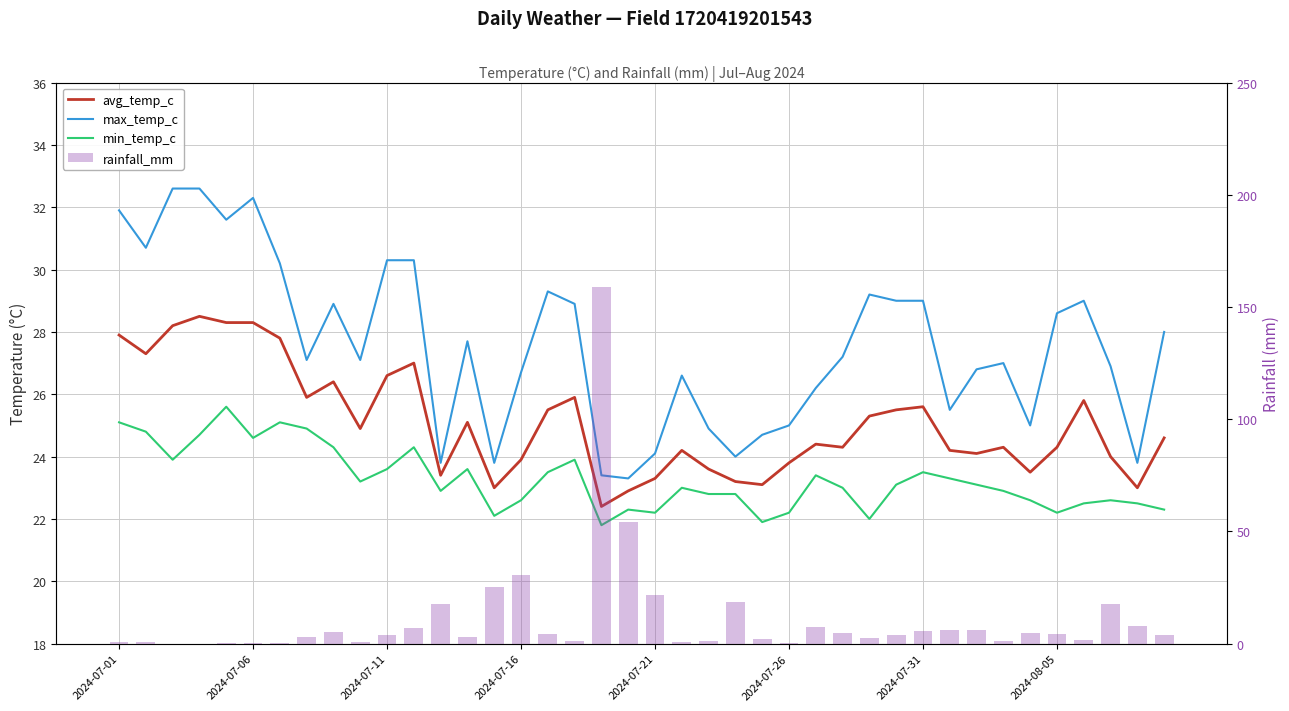

What are all the series names shown in the legend?

avg_temp_c, max_temp_c, min_temp_c, rainfall_mm